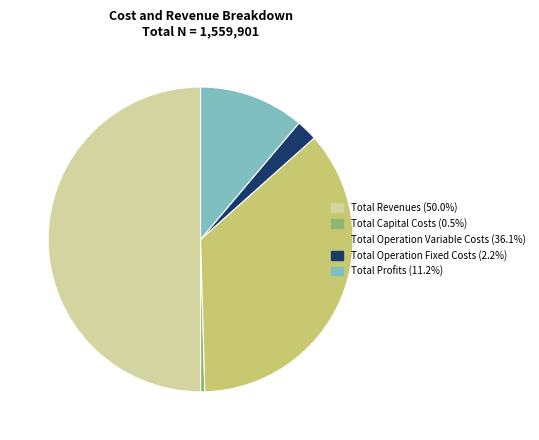

Which has a higher value, Total Capital Costs or Total Profits?

Total Profits